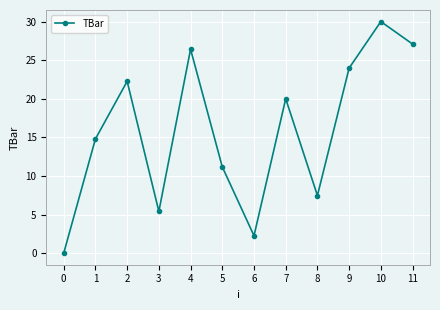

What is the difference between the values at 11 and 1?

12.3